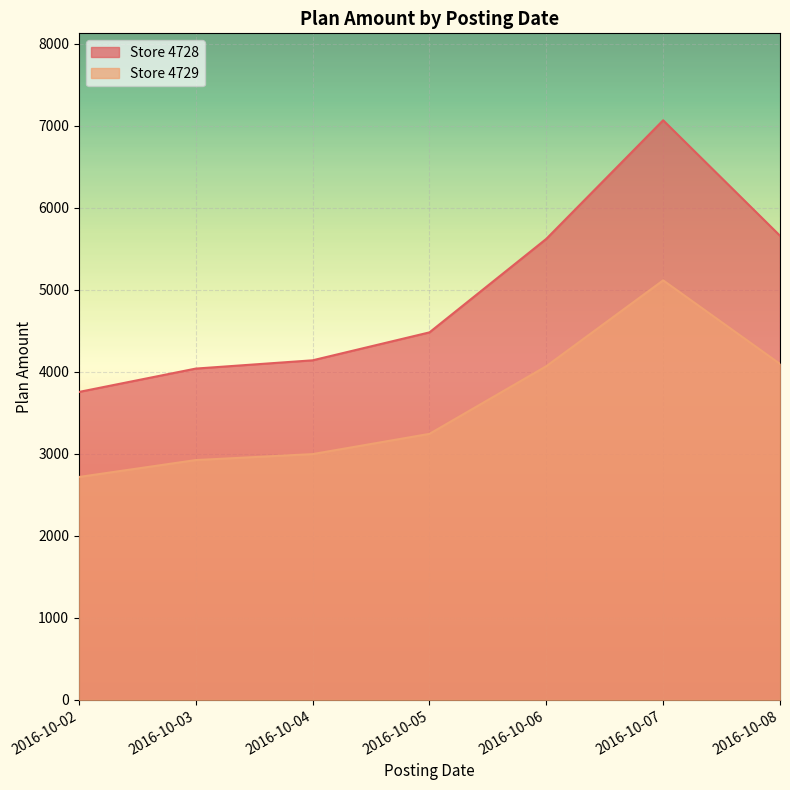

Is it true that Store 4729 equals 1067.1 at 2016-10-02?

False